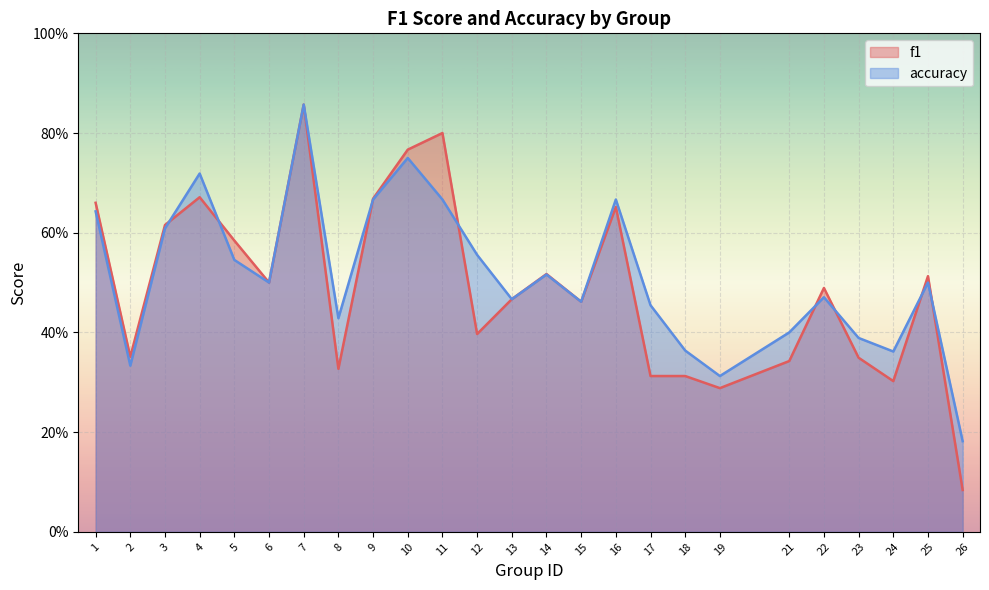

At which category is the sum across all series the highest?

7